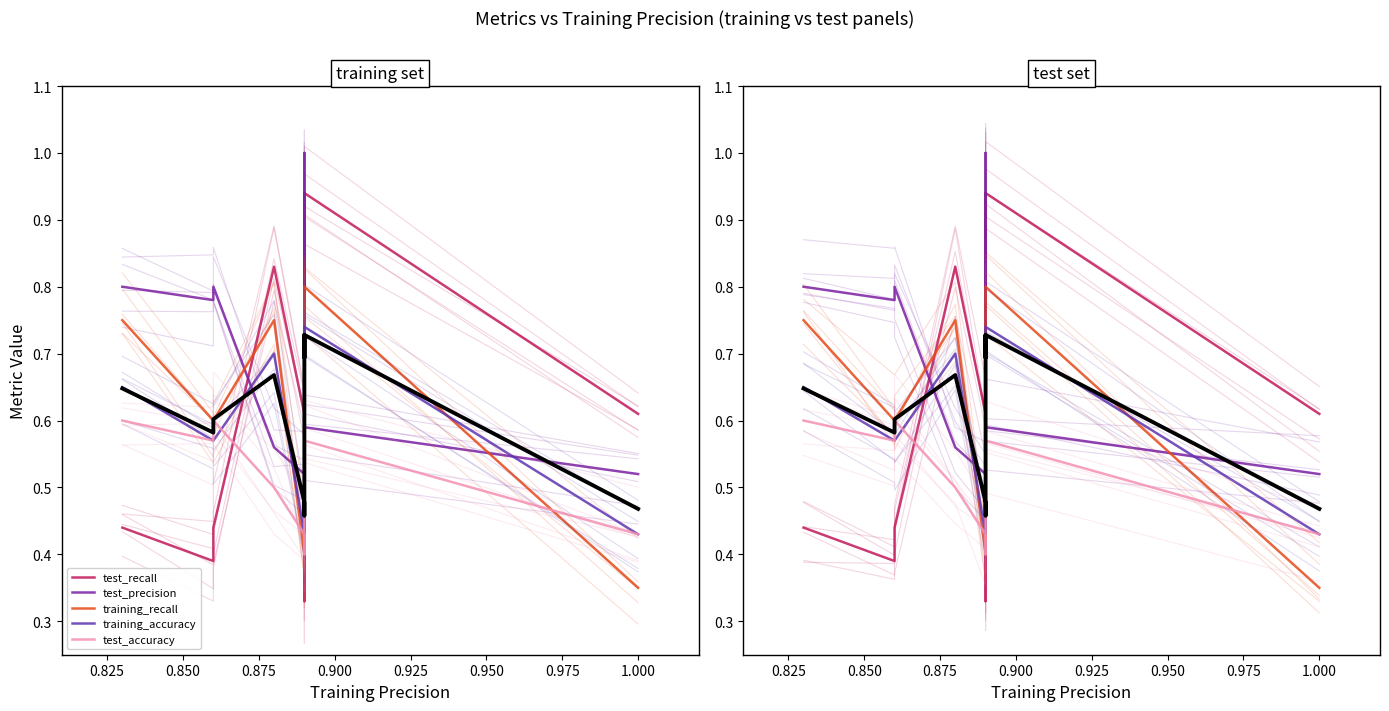

What is the value of the test_recall point at the 4th from the left?

0.9